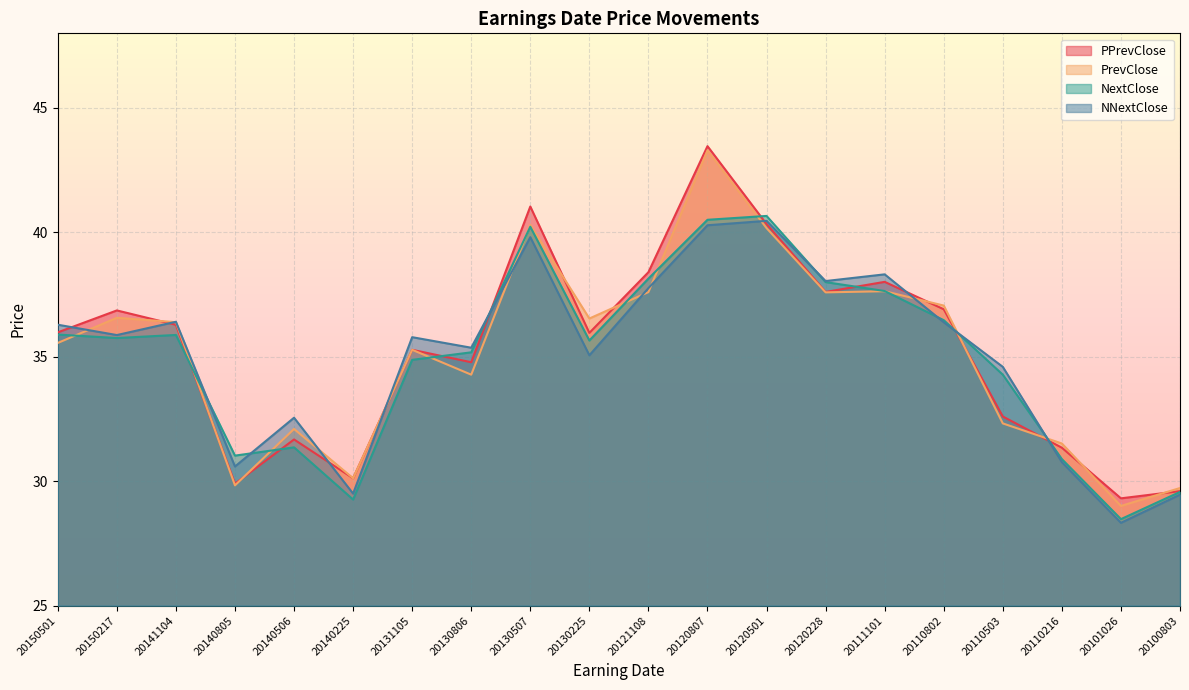

At which category is the sum across all series the highest?

20120807